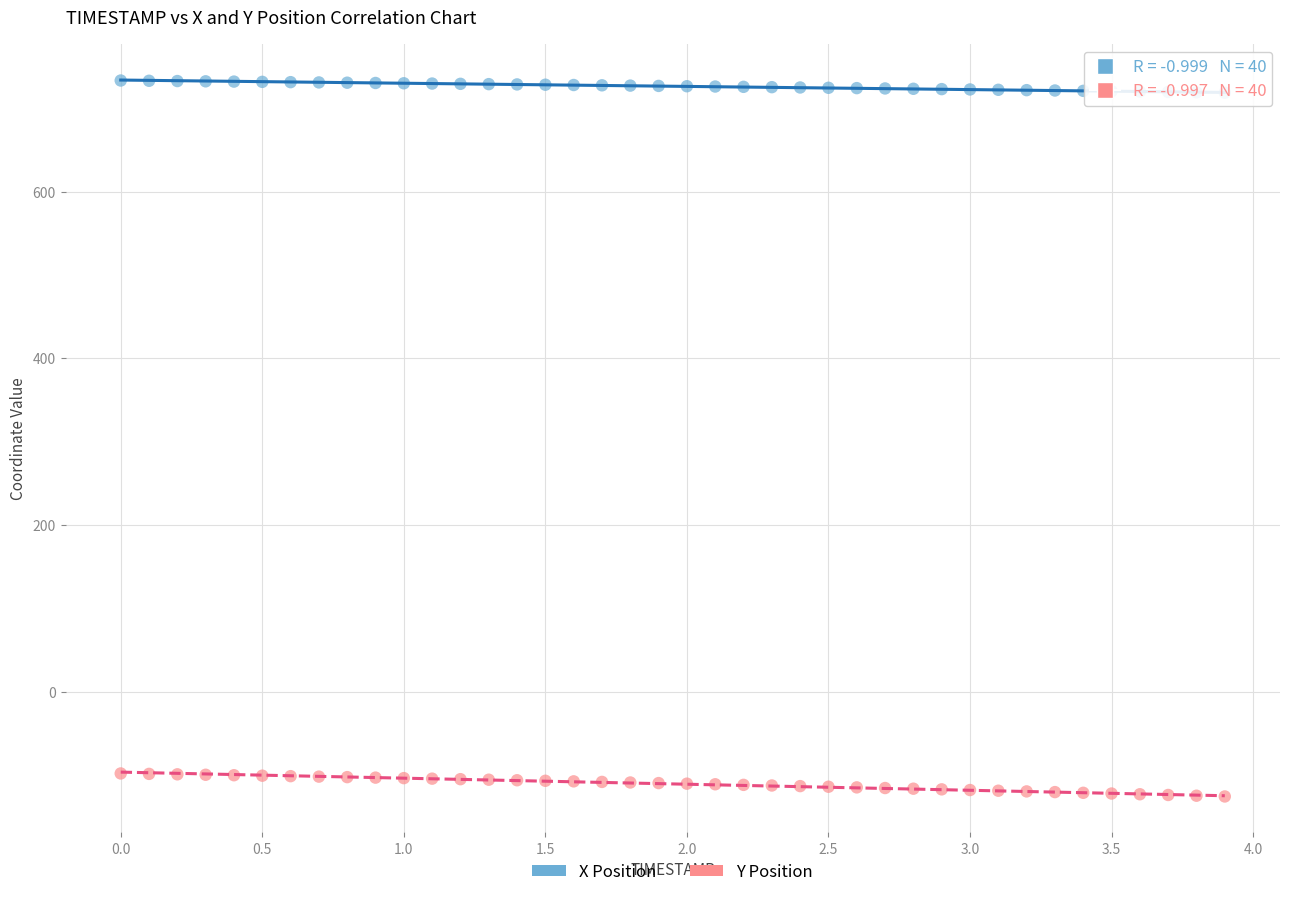

Which series reaches the maximum Y coordinate?

X Position